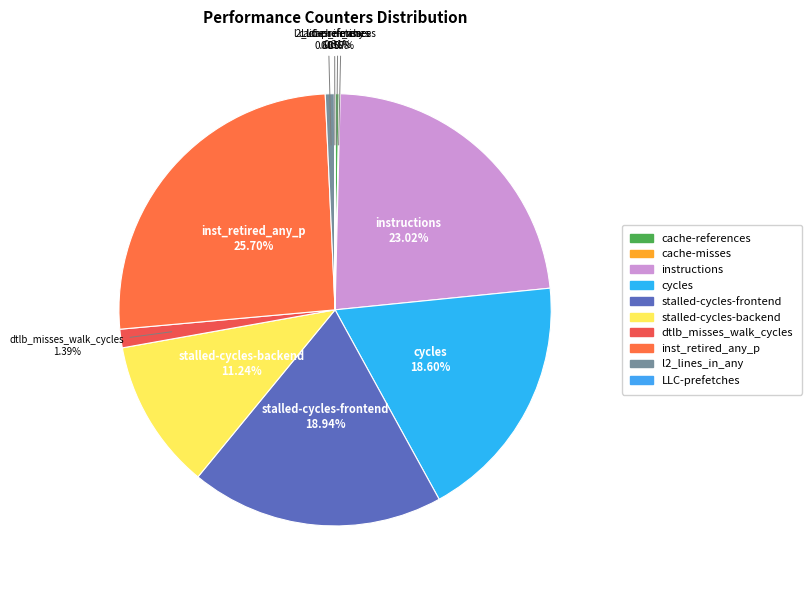

Does stalled-cycles-backend account for over 50% of the chart?

No